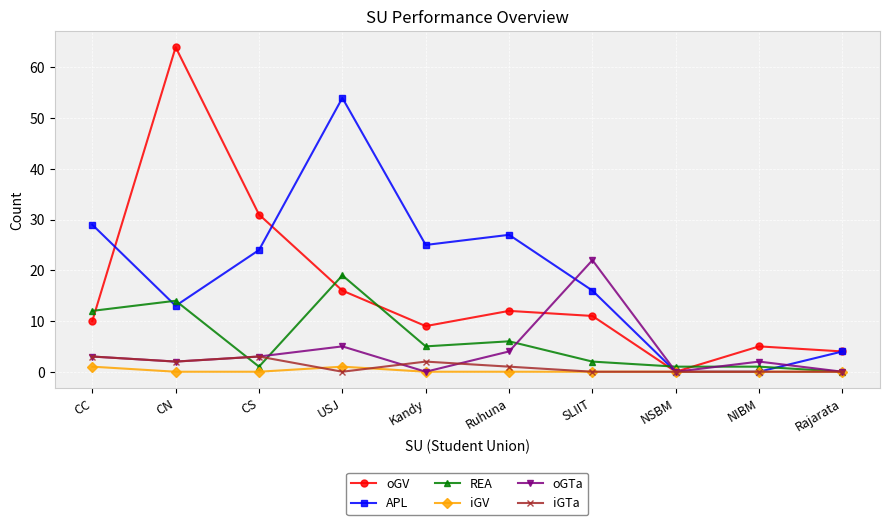

Is it true that iGTa equals 3 at CC?

True